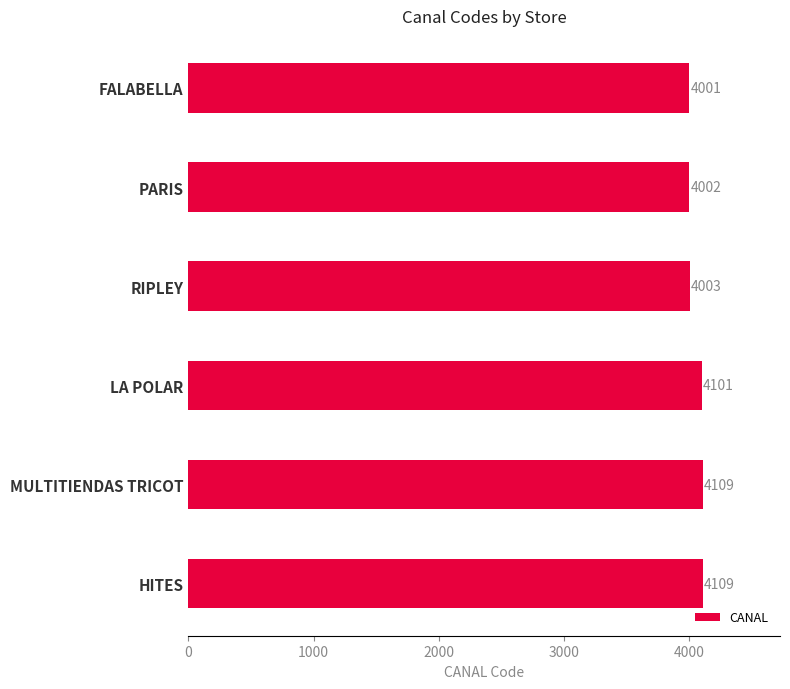

What is the difference between the second highest and second lowest values?

107